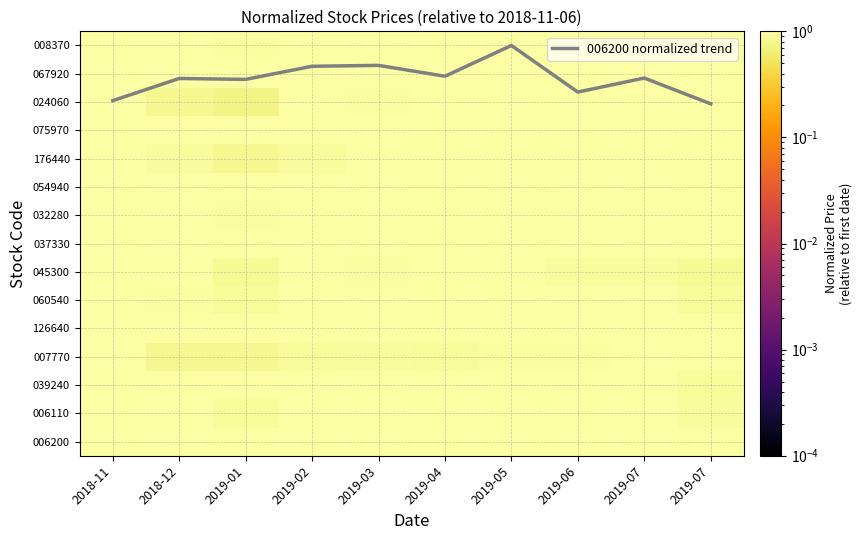

Count the number of data series in this chart.

16